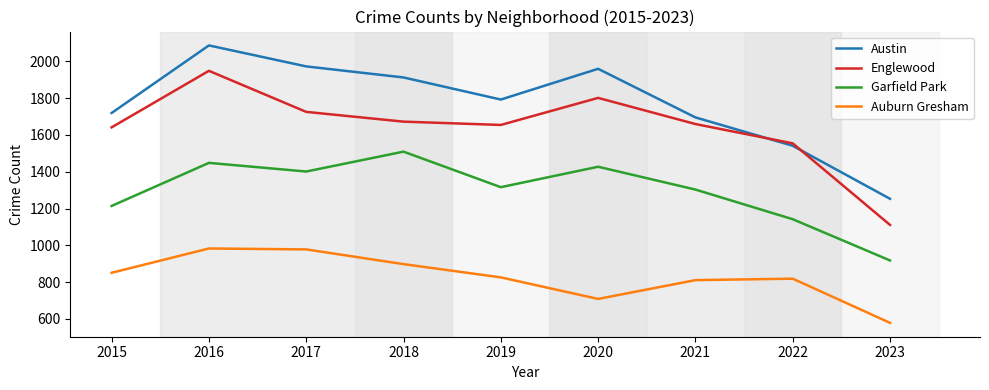

Rank the series at 2016 from highest to lowest value.

Austin, Englewood, Garfield Park, Auburn Gresham